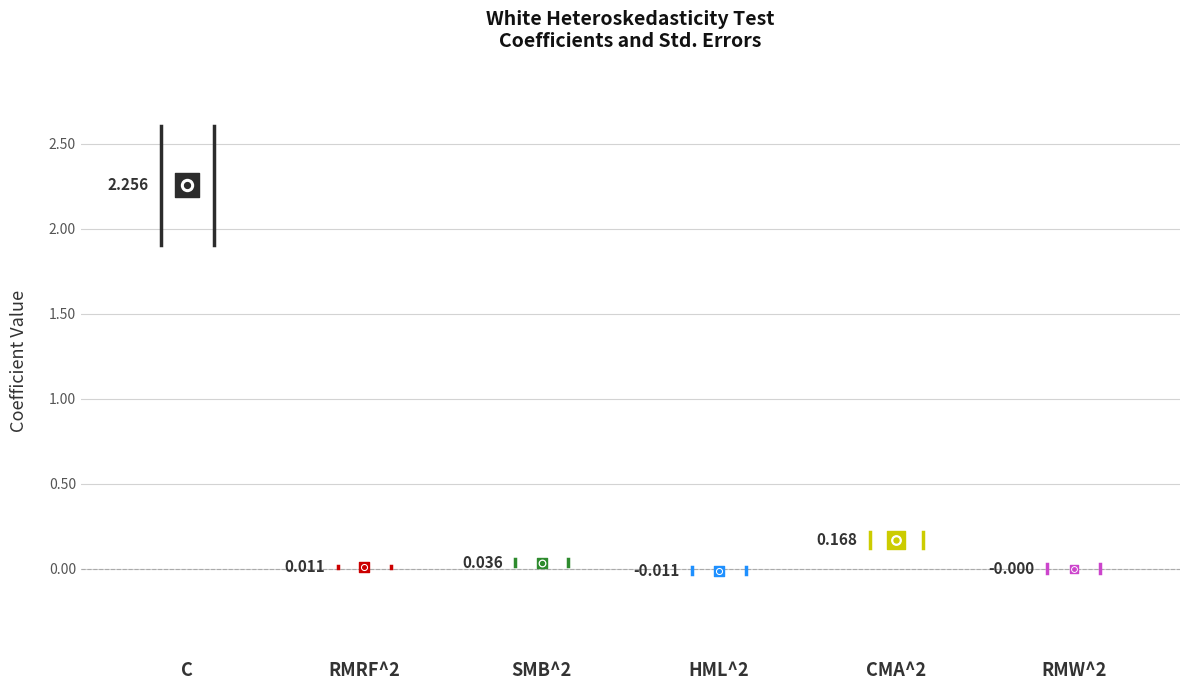

Which series contains the lowest Y value?

Coefficient